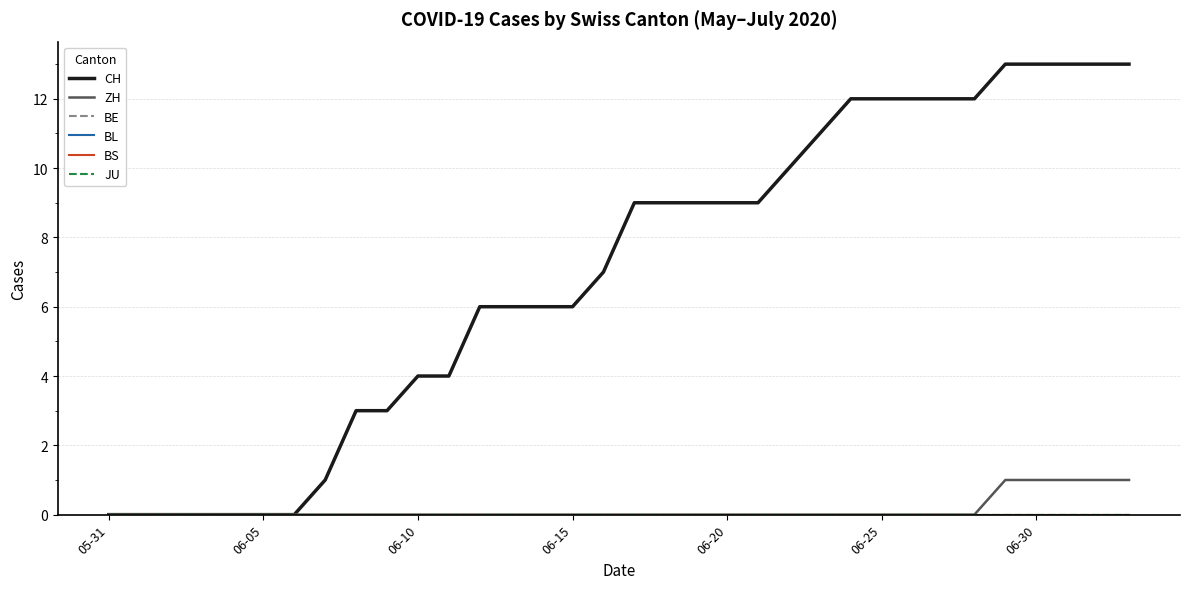

Is this an area chart (filled region under the line)?

No